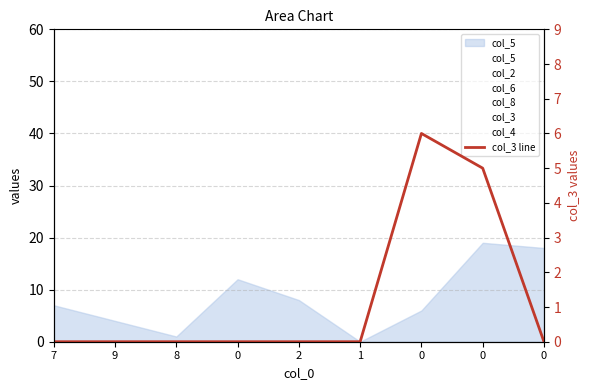

True or false: there are more than 1 points higher than both neighbors.

False